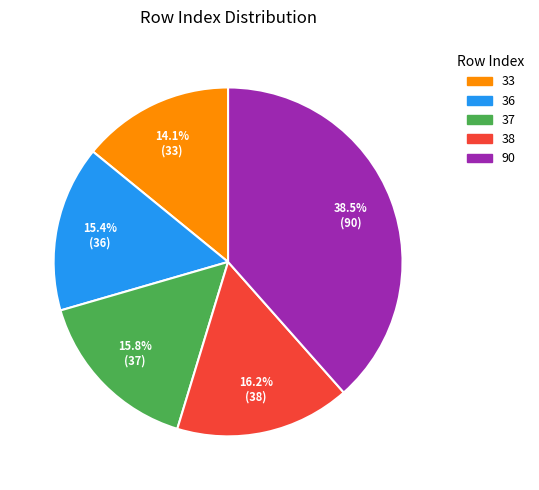

Is there any slice that represents more than half of the pie?

No